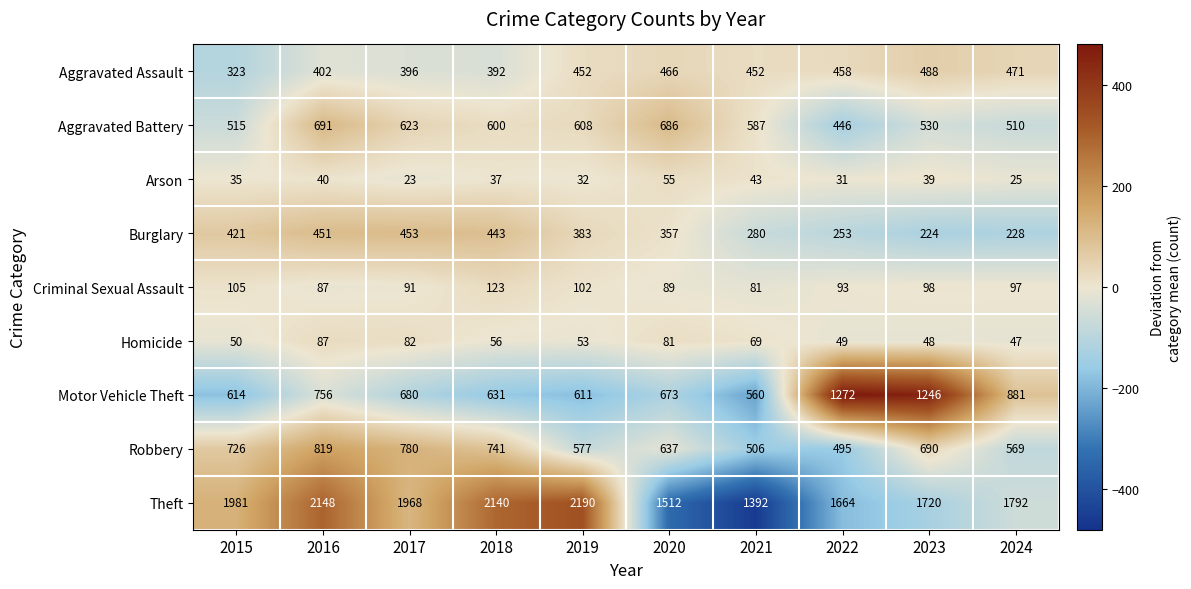

What is the sum of all Burglary values?

3493